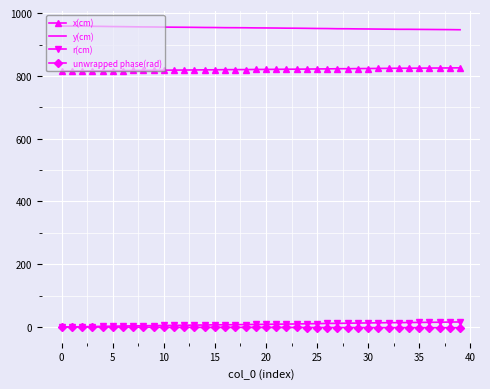

True or false: x(cm) and y(cm) intersect in this chart.

False